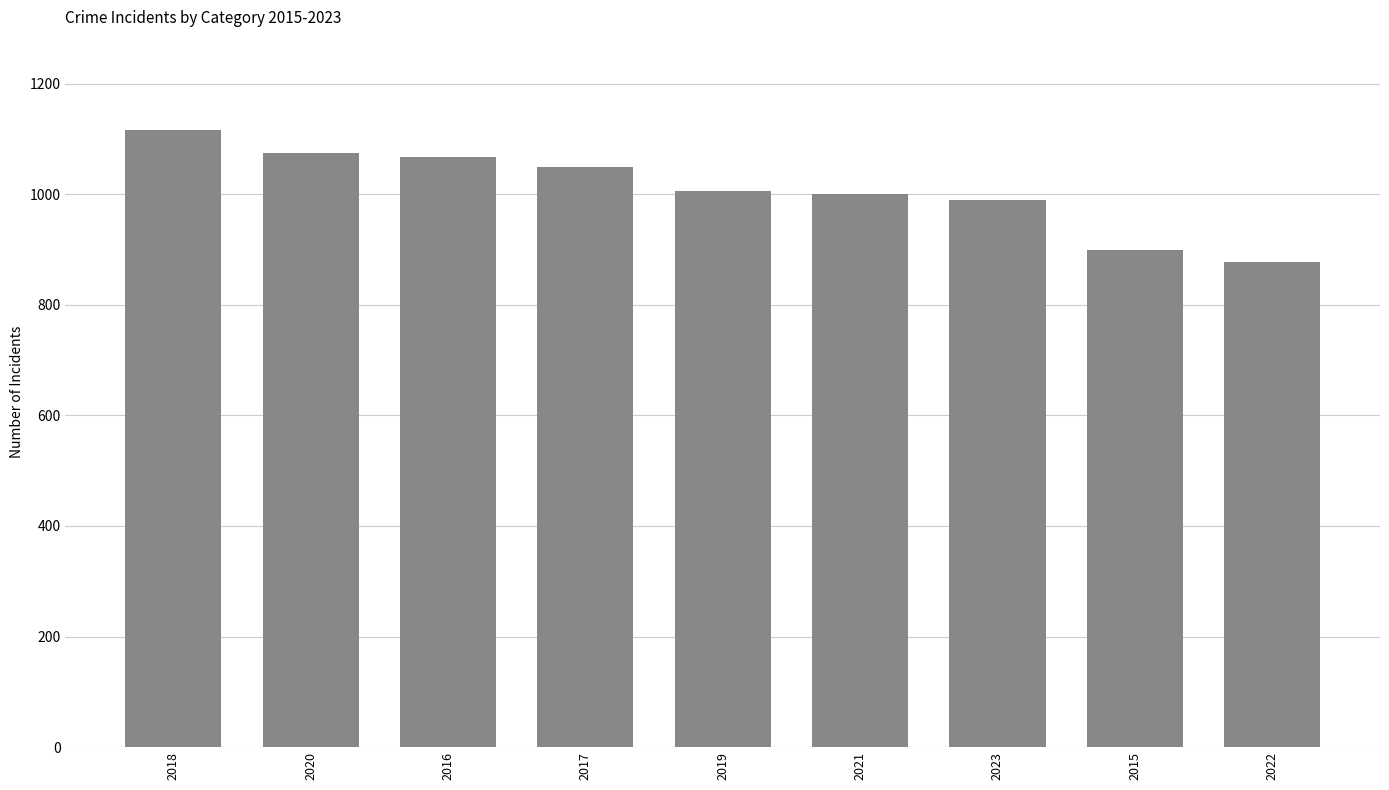

Are the bars grouped side by side (vs. stacked)?

No